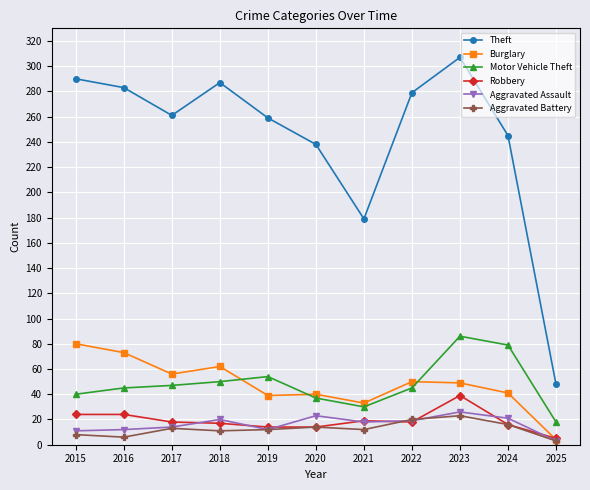

Where does the Theft series first go above 261?

2015